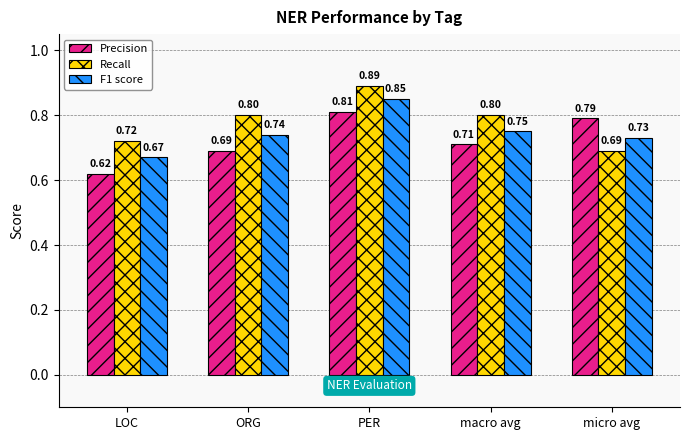

True or false: Precision has a value of 0.8 at micro avg.

True